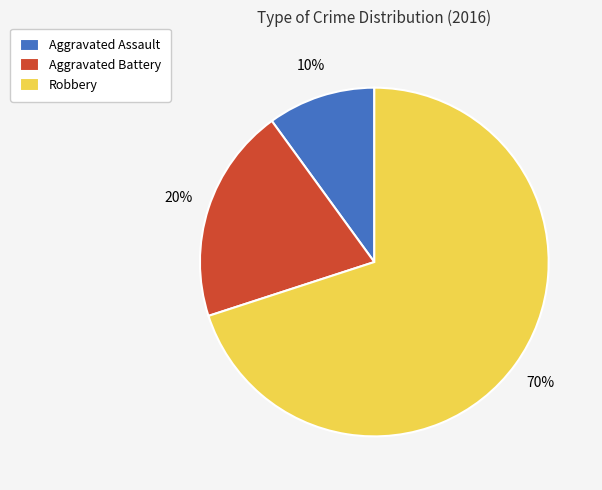

How many slices are in this pie chart?

3